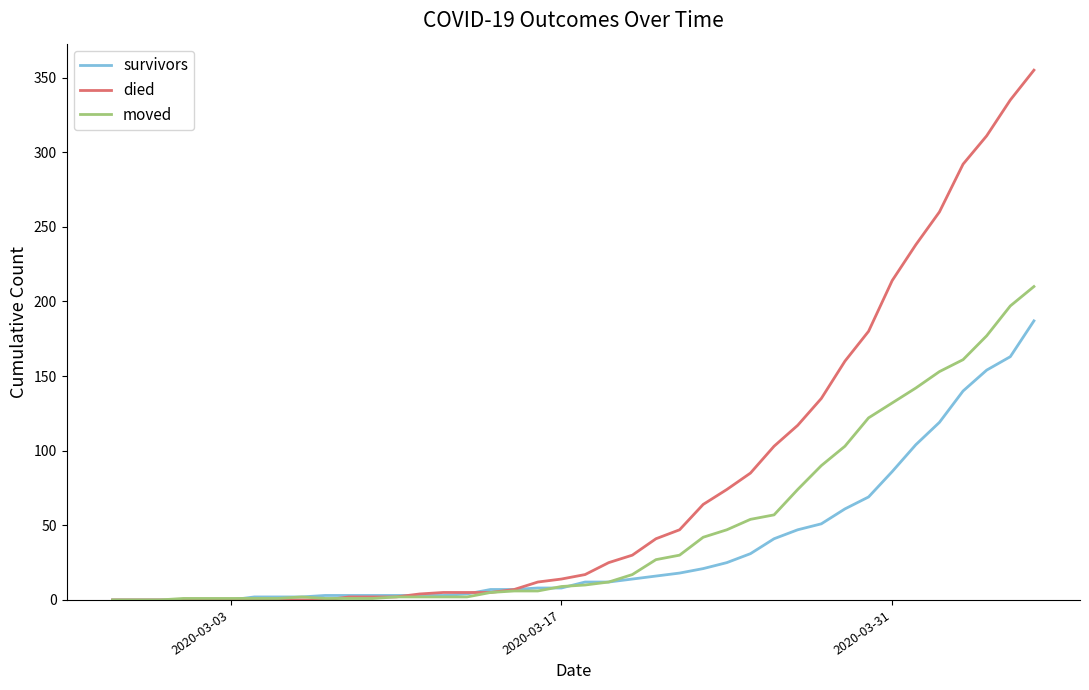

Which series has the largest total across all categories?

died